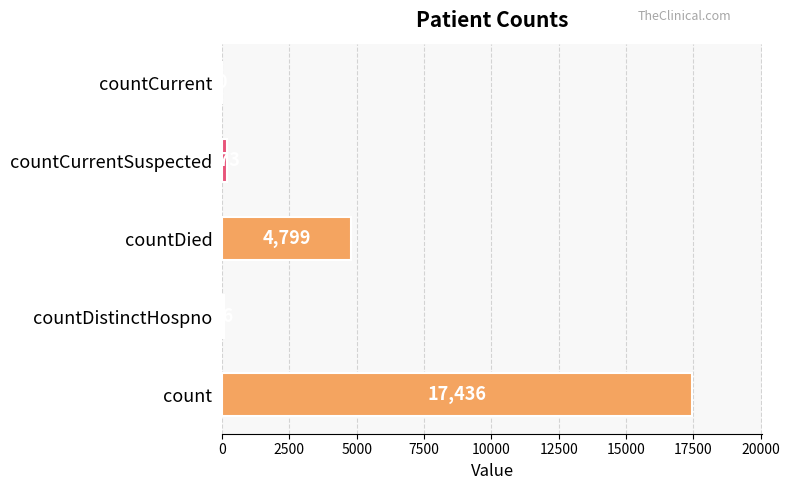

Is it true that the value at countDied is 6746?

False